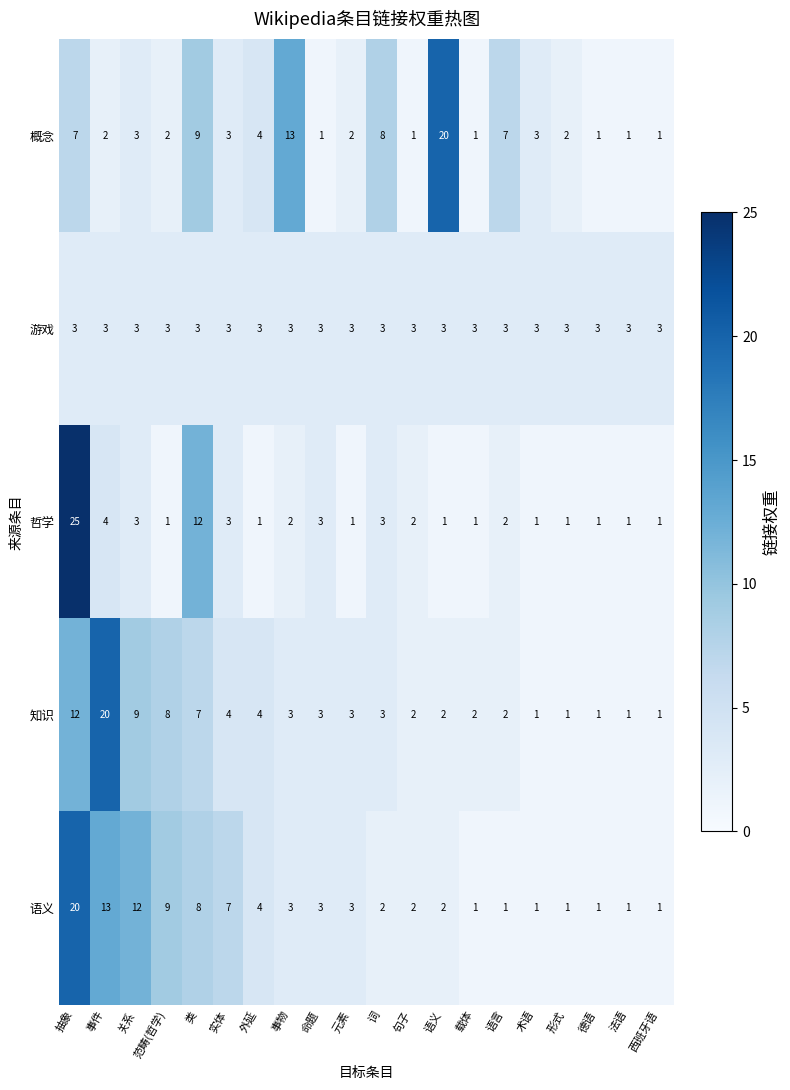

Rank the series at 类 from lowest to highest value.

游戏, 知识, 语义, 概念, 哲学